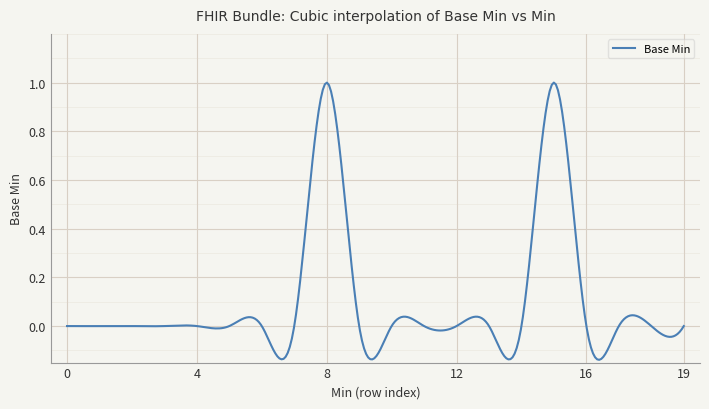

What is the difference between the maximum and minimum values?

1.1